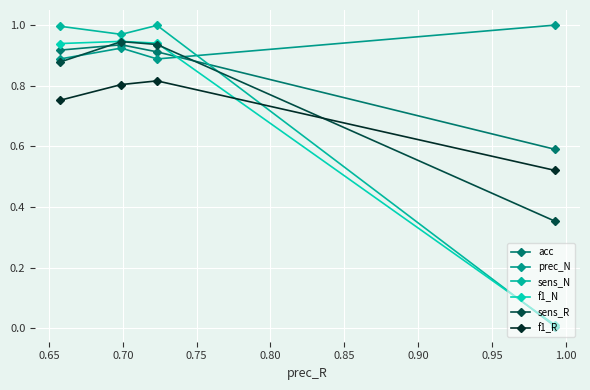

What are all the series names shown in the legend?

acc, prec_N, sens_N, f1_N, sens_R, f1_R